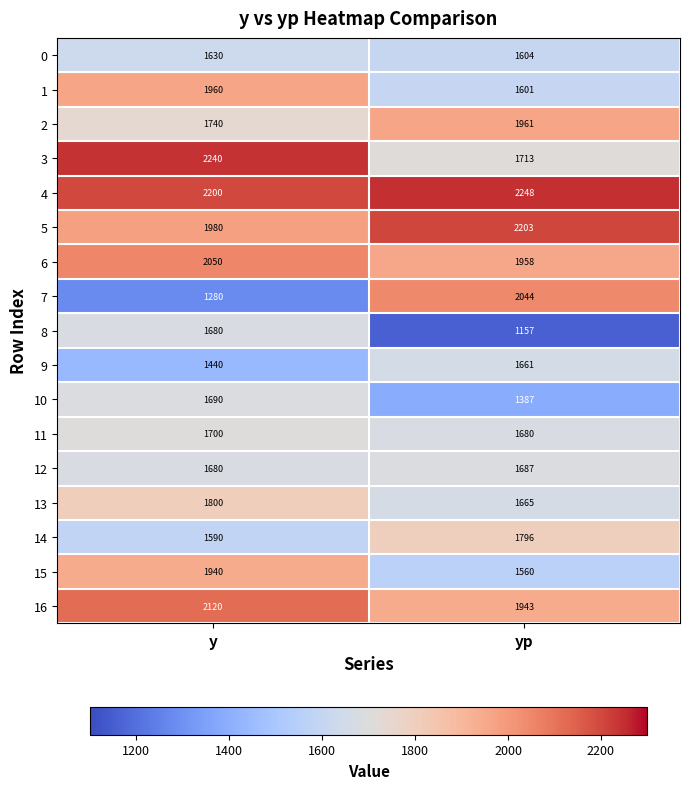

What is the greatest value displayed?

2248